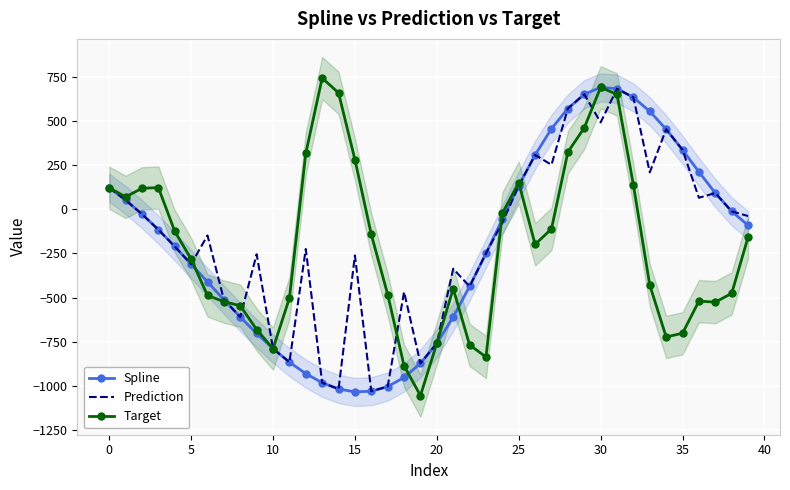

What are all the series names shown in the legend?

Spline, Prediction, Target